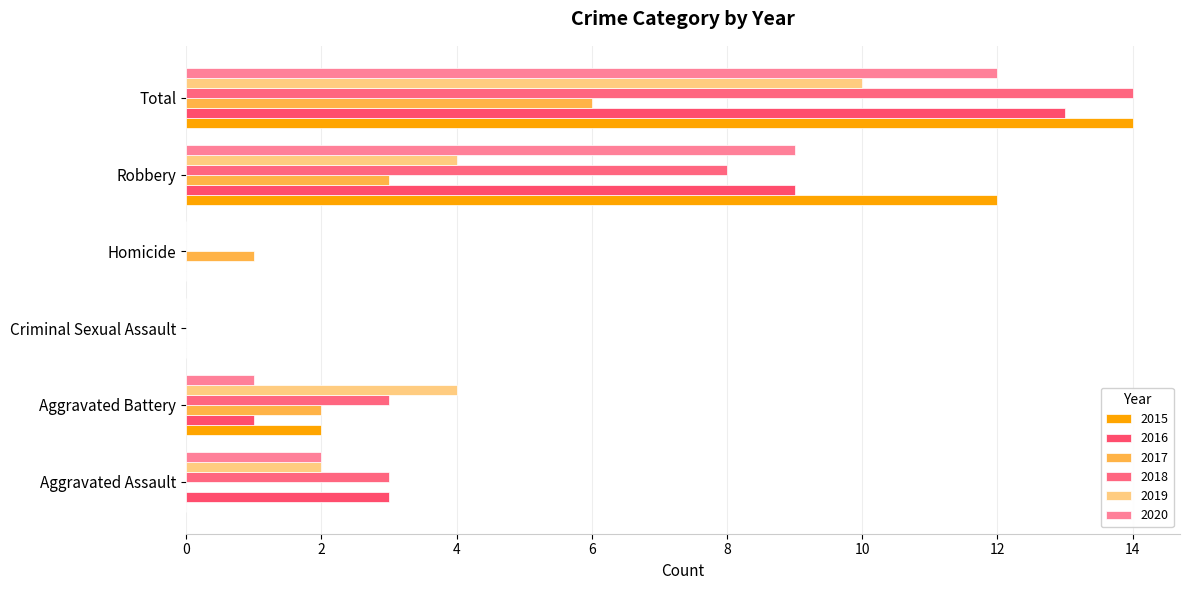

Rank the series by their maximum value, from lowest to highest.

2017, 2019, 2020, 2016, 2015, 2018